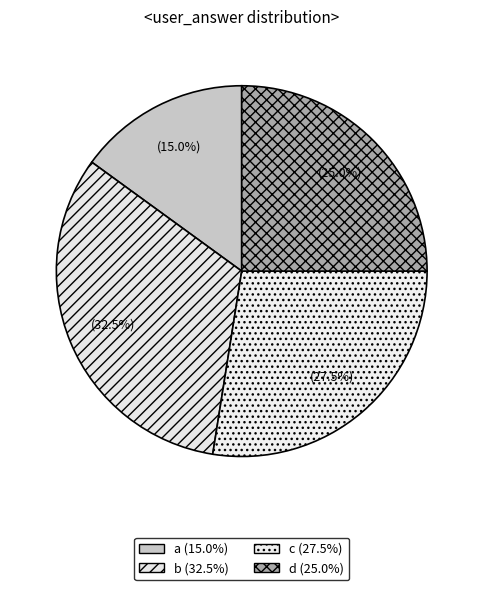

How many segments does this pie chart have?

4